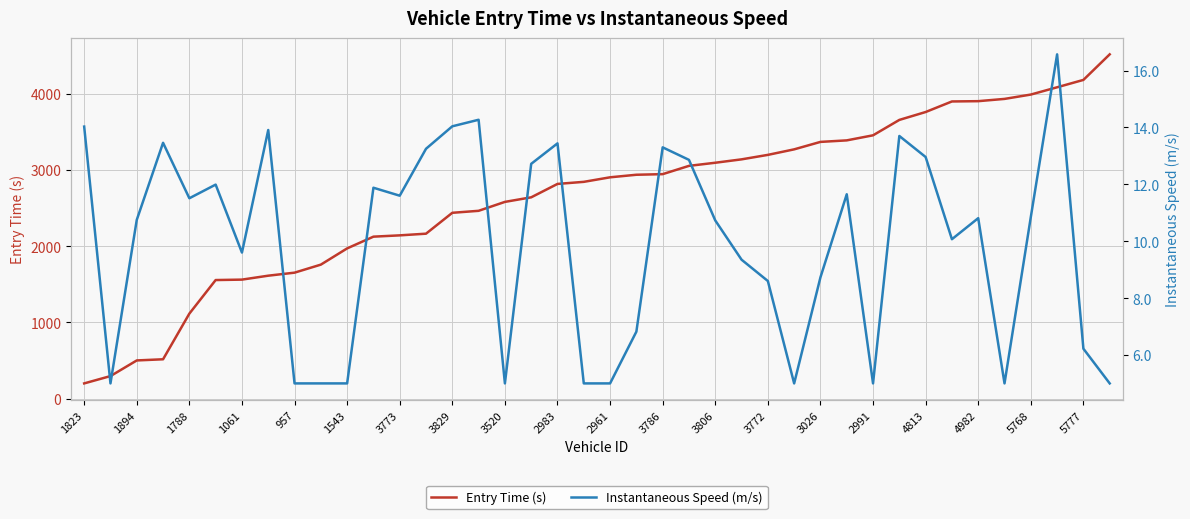

Is it true that Entry Time (s) equals 3367.0 at 3026?

True